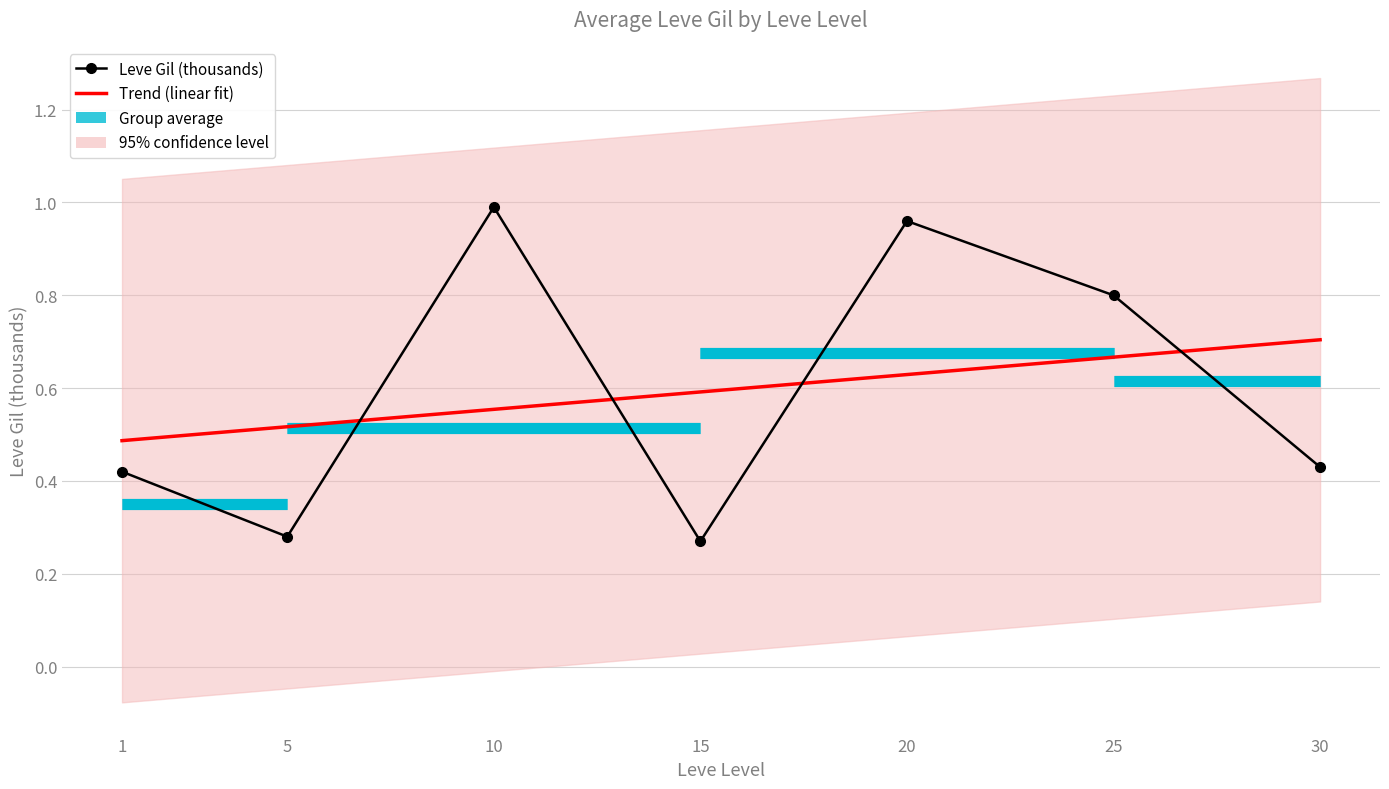

Reading right to left, transcribe all the data shown in this chart.

Trend (linear fit): 30=0.7	25=0.7	20=0.6	15=0.6	10=0.6	5=0.5	1=0.5
Leve Gil (thousands): 30=0.4	25=0.8	20=1.0	15=0.3	10=1.0	5=0.3	1=0.4